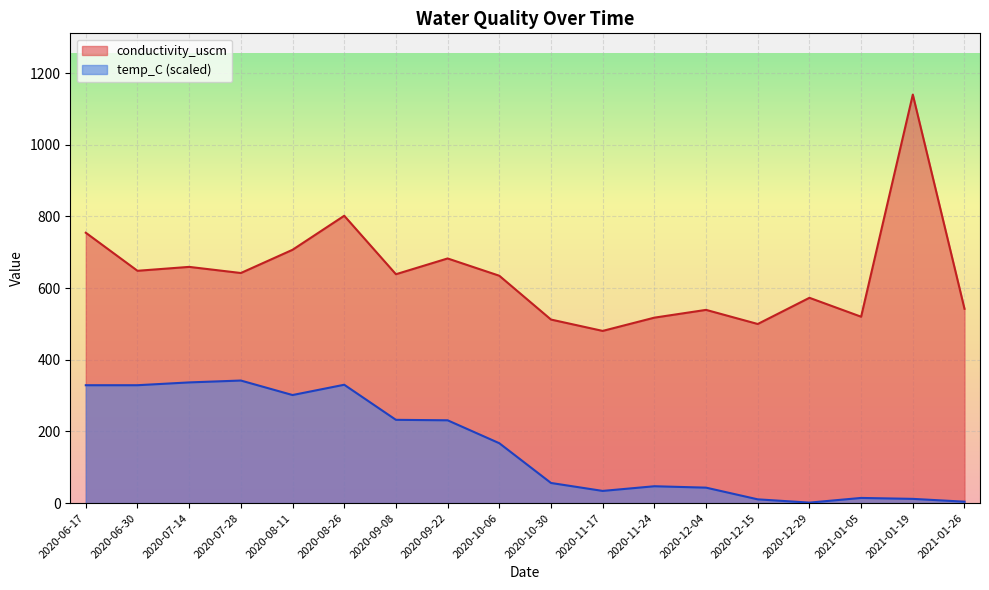

At how many categories does at least one series exceed 541?

12